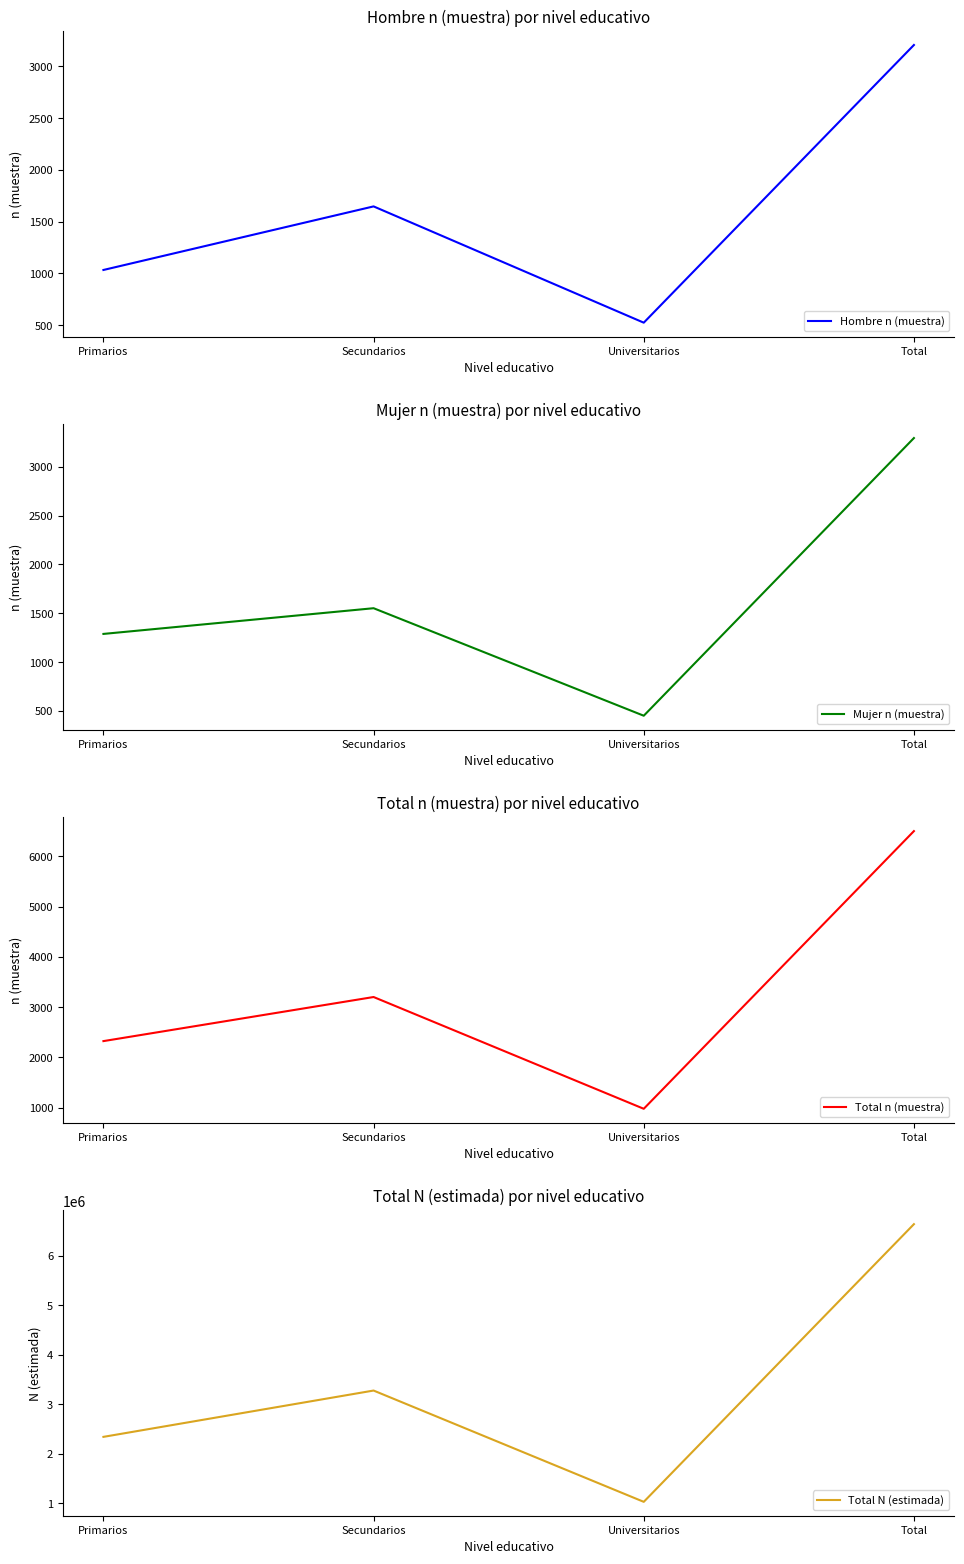

Which category has the highest value across all series?

Total